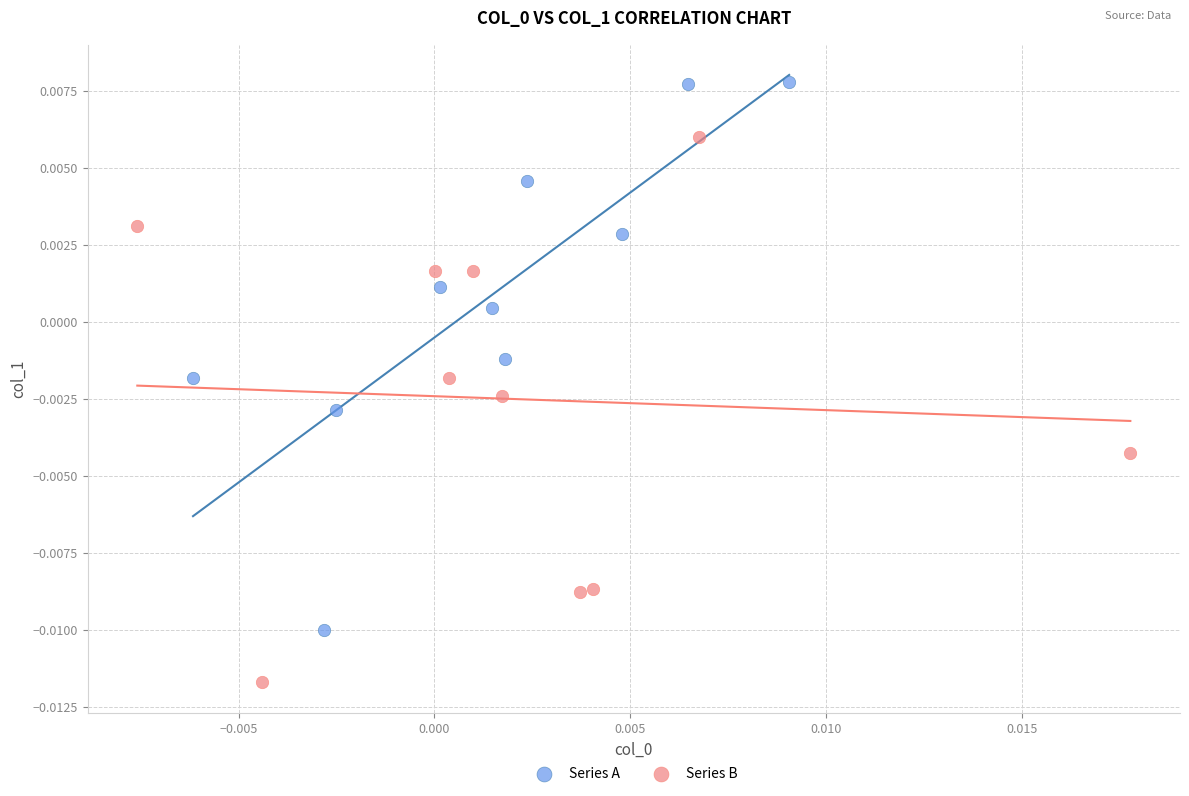

Which series reaches the minimum Y coordinate?

Series B